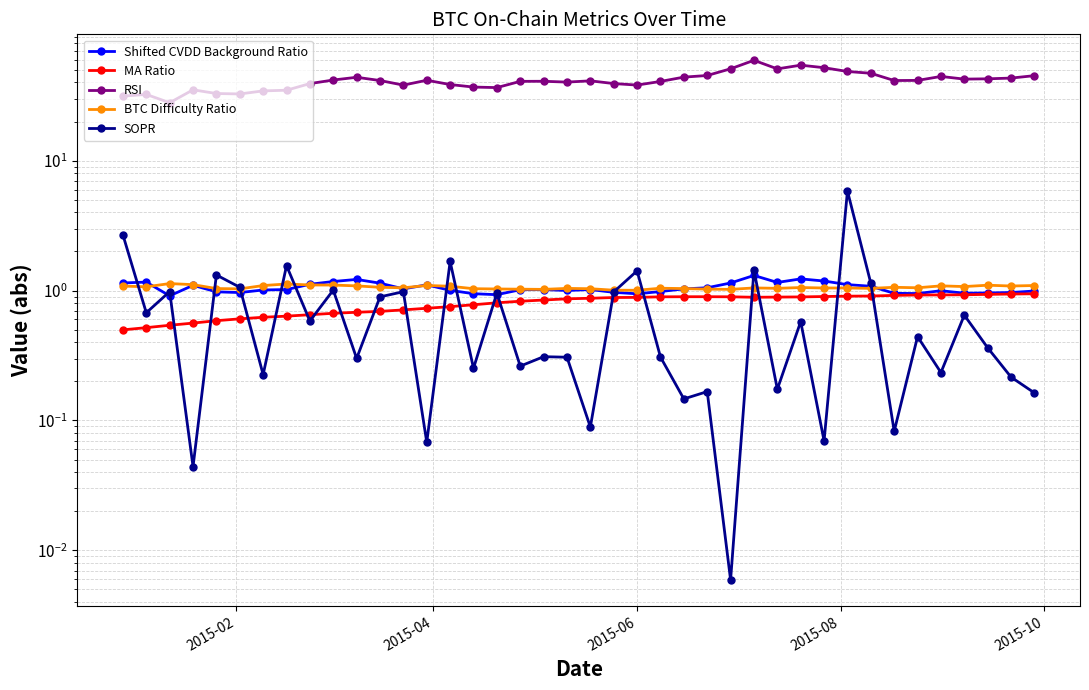

List the series in order of their peak value, highest first.

RSI, SOPR, Shifted CVDD Background Ratio, BTC Difficulty Ratio, MA Ratio